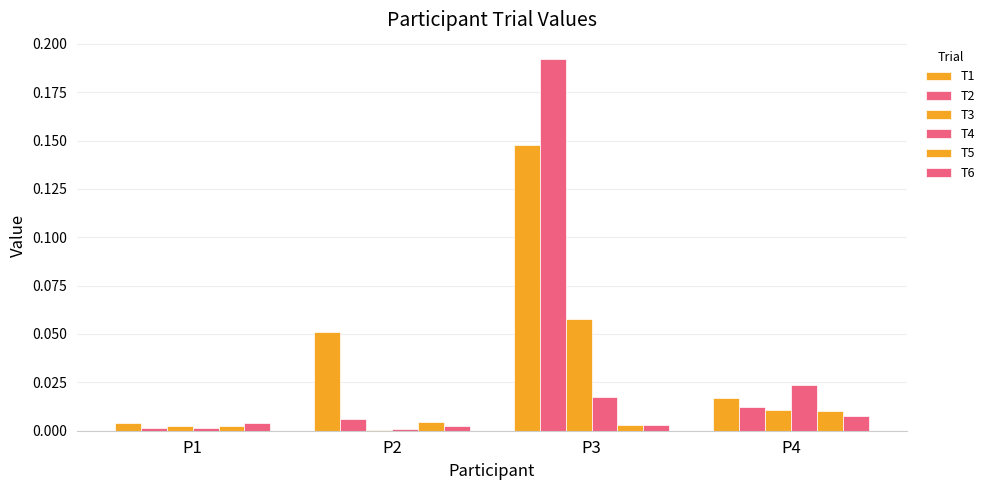

Which series has the largest total across all categories?

T1